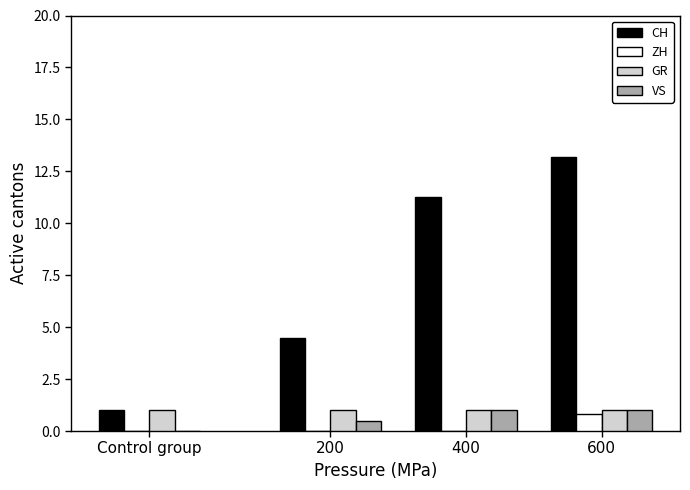

The value of CH at 600 is 23.1. True or false?

False